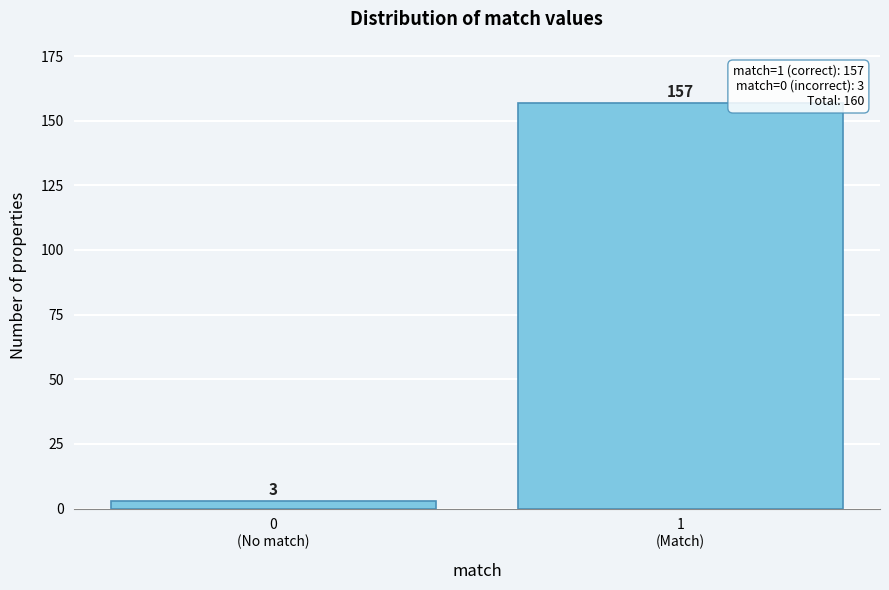

Reading left to right, list all the values displayed in this chart.

3	157